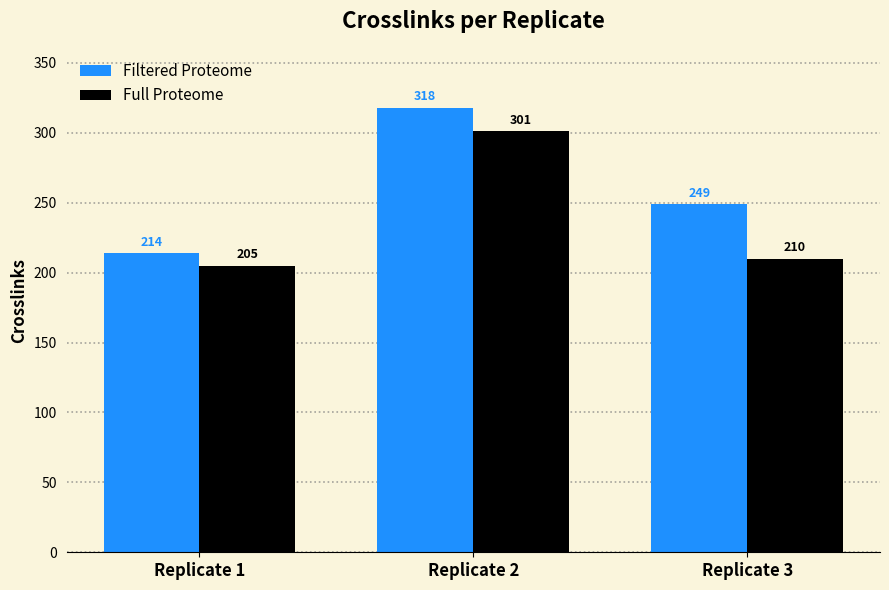

The Filtered Proteome series shows 214 at Replicate 1. True or false?

True